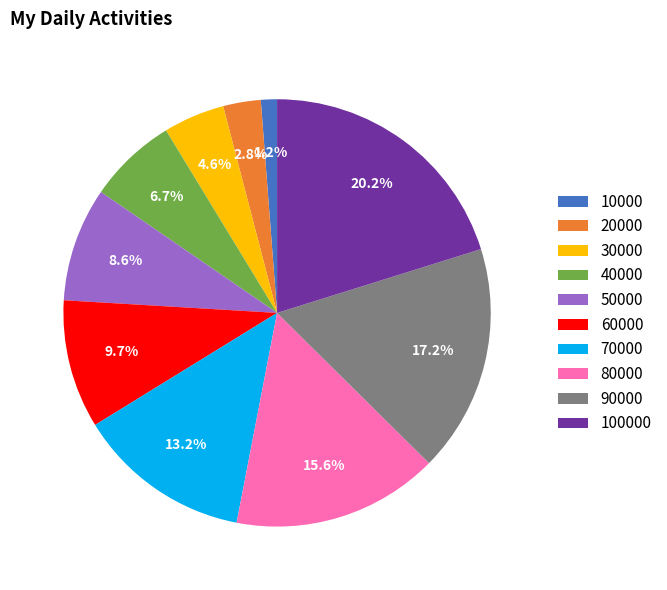

Does 20000 represent more than half of the total?

No